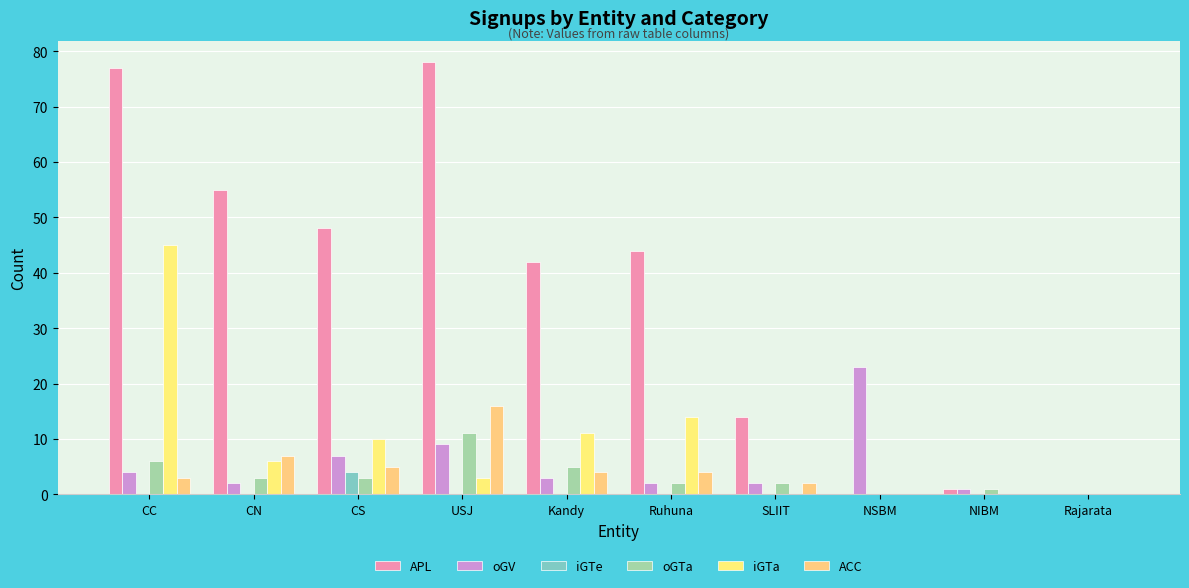

The oGV series shows 2 at NIBM. True or false?

False